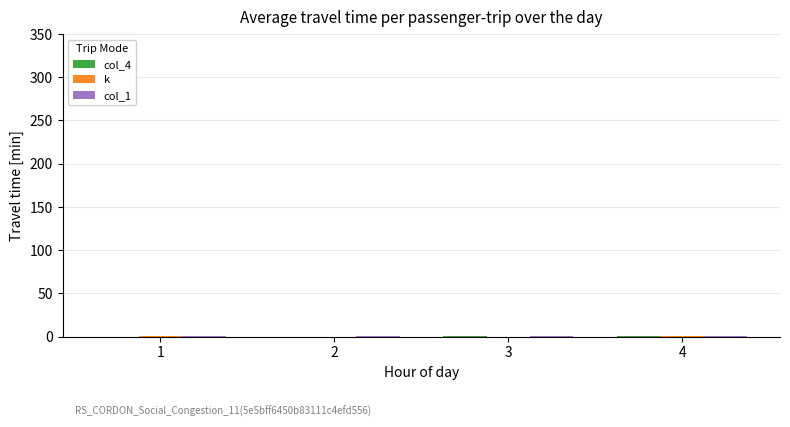

What is the average value of the col_1 series?

1